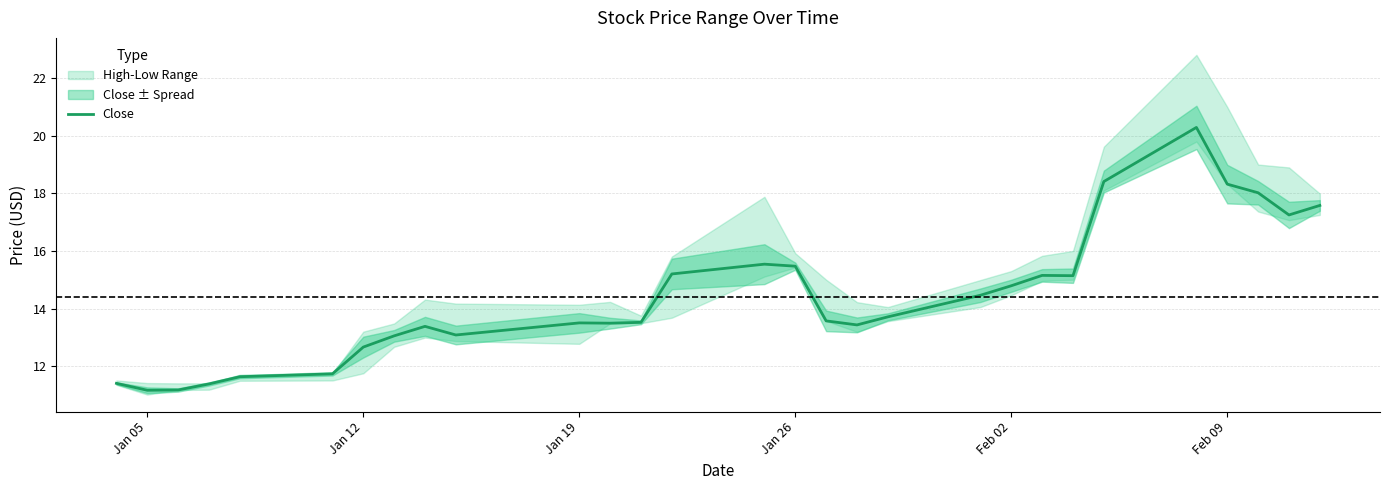

What is the greatest value displayed?

20.3